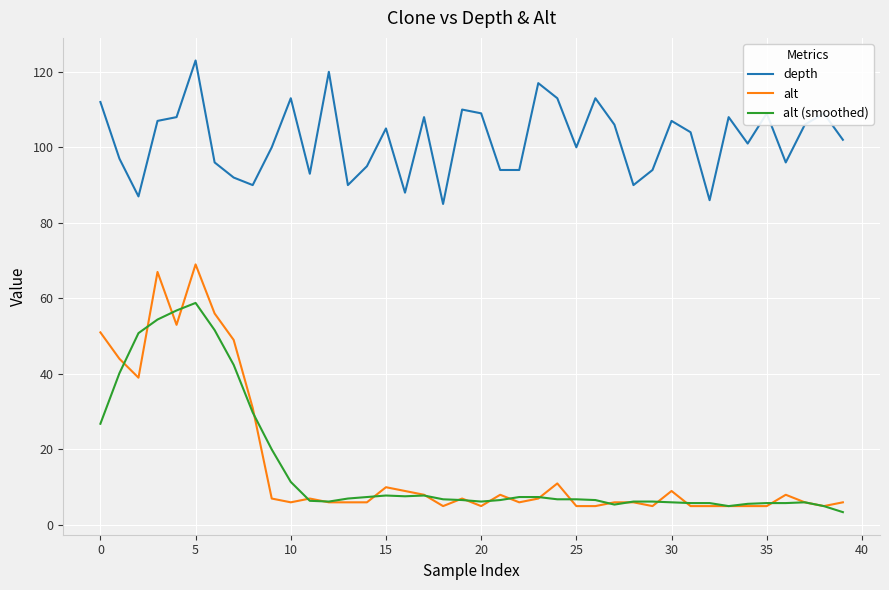

Which series has the largest total across all categories?

depth